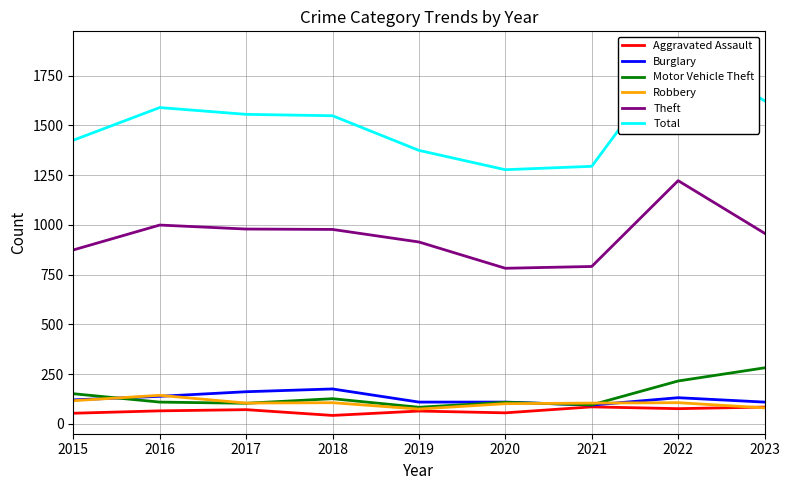

Which category has the lowest value in the Robbery series?

2019